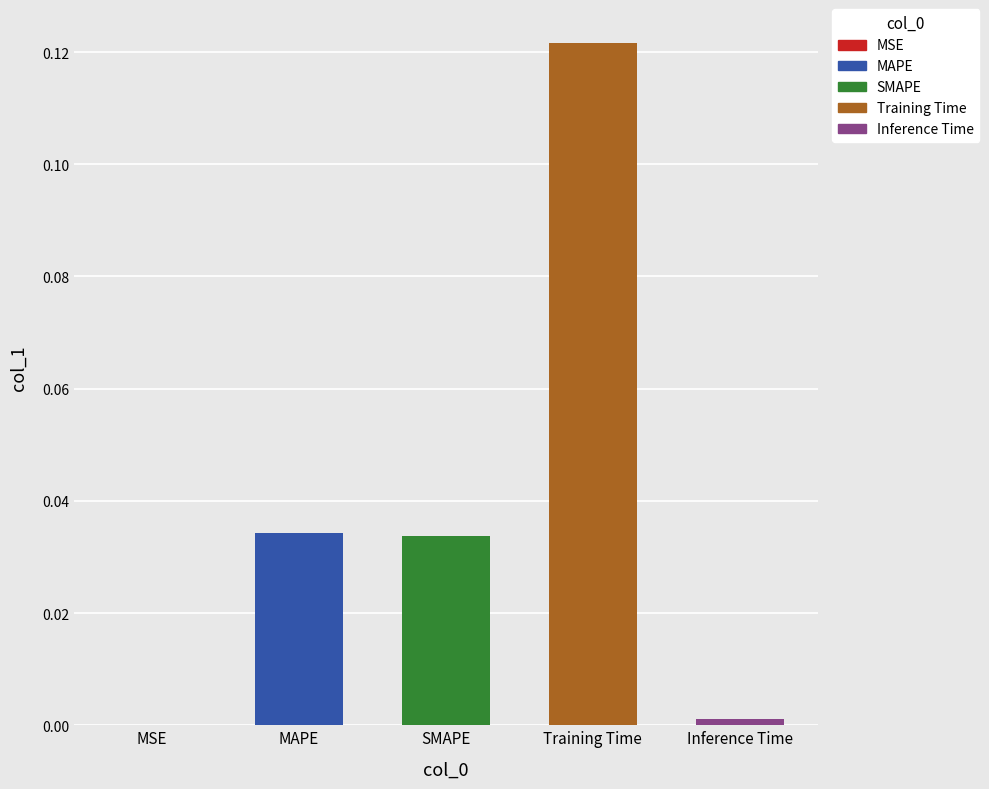

What is the difference between the maximum and minimum values?

0.1